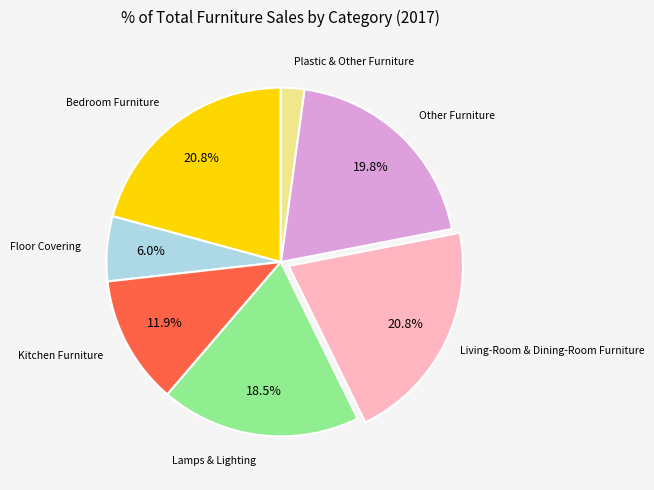

Is there any slice that represents more than half of the pie?

No